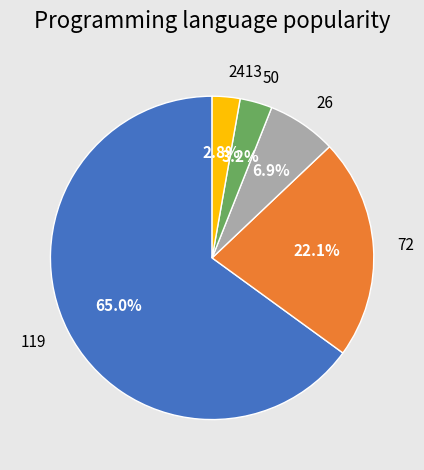

How many segments does this pie chart have?

5